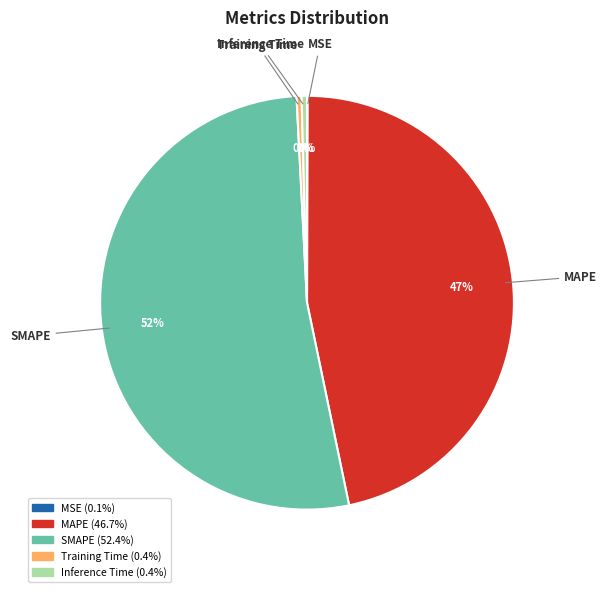

Is it true that MAPE is 47% of the pie?

True